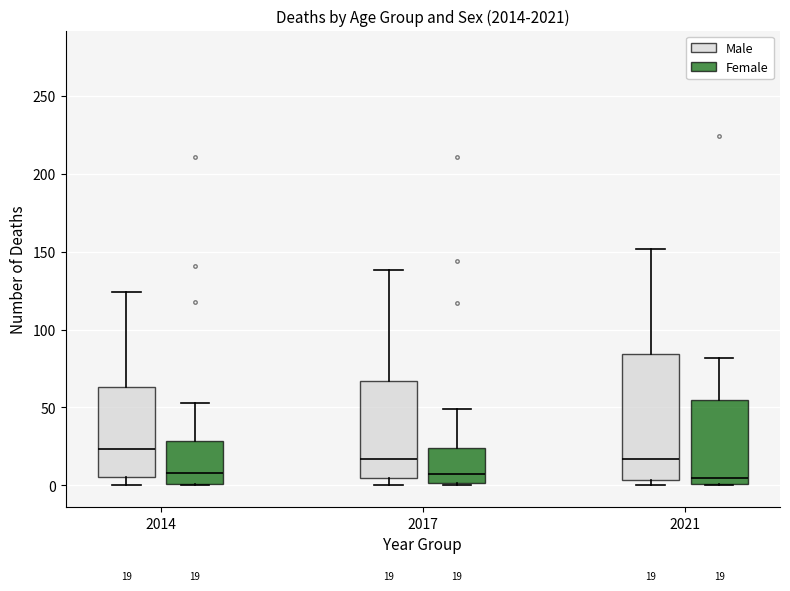

Which box's median line is the highest?

2014 (Male)